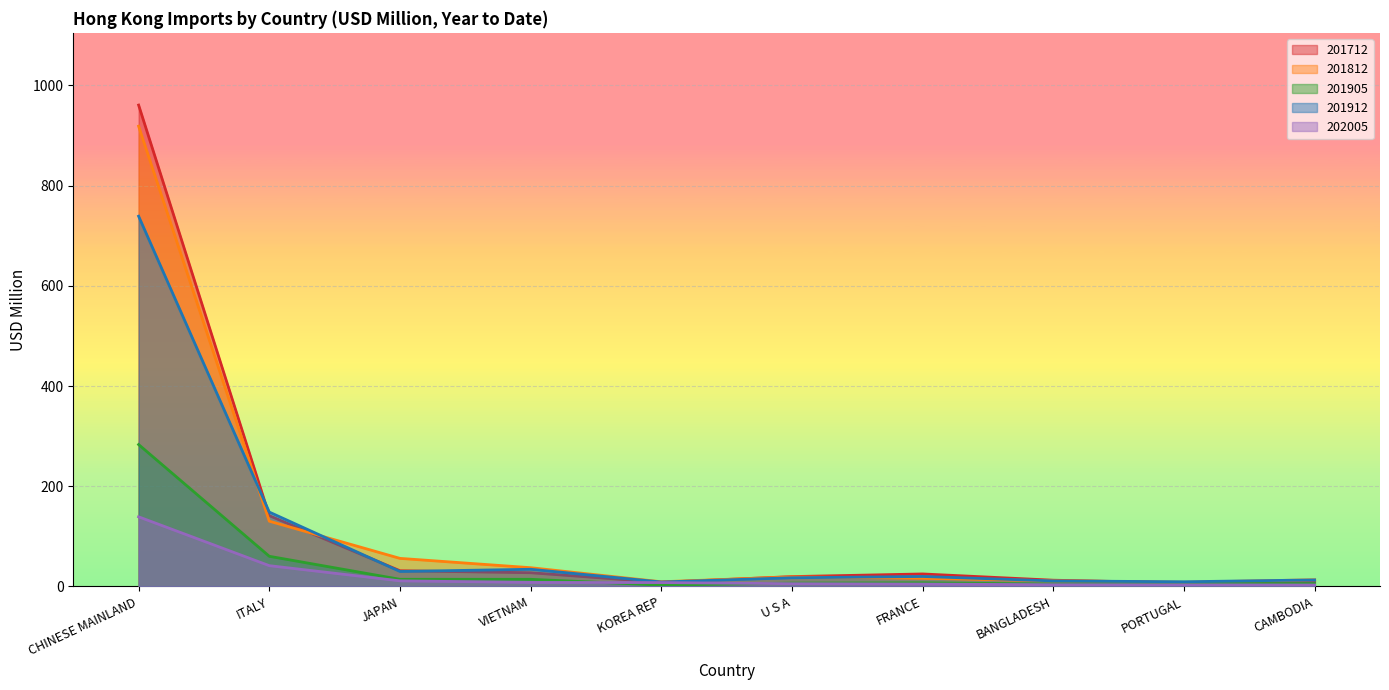

Which series changed the most between ITALY and BANGLADESH?

201912